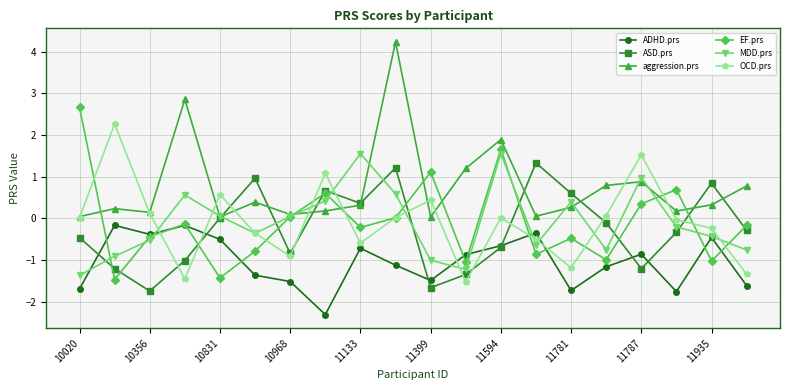

Which series has the largest total across all categories?

aggression.prs